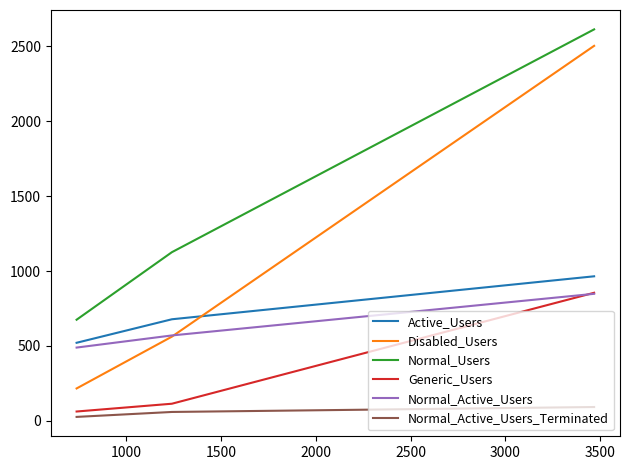

Which series has the largest range (max minus min)?

Disabled_Users